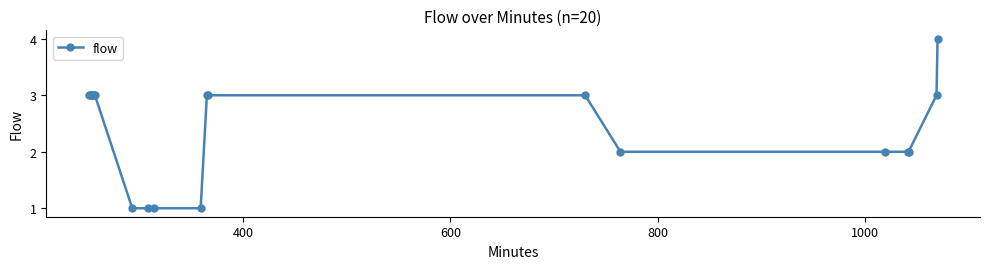

What is the greatest value displayed?

4